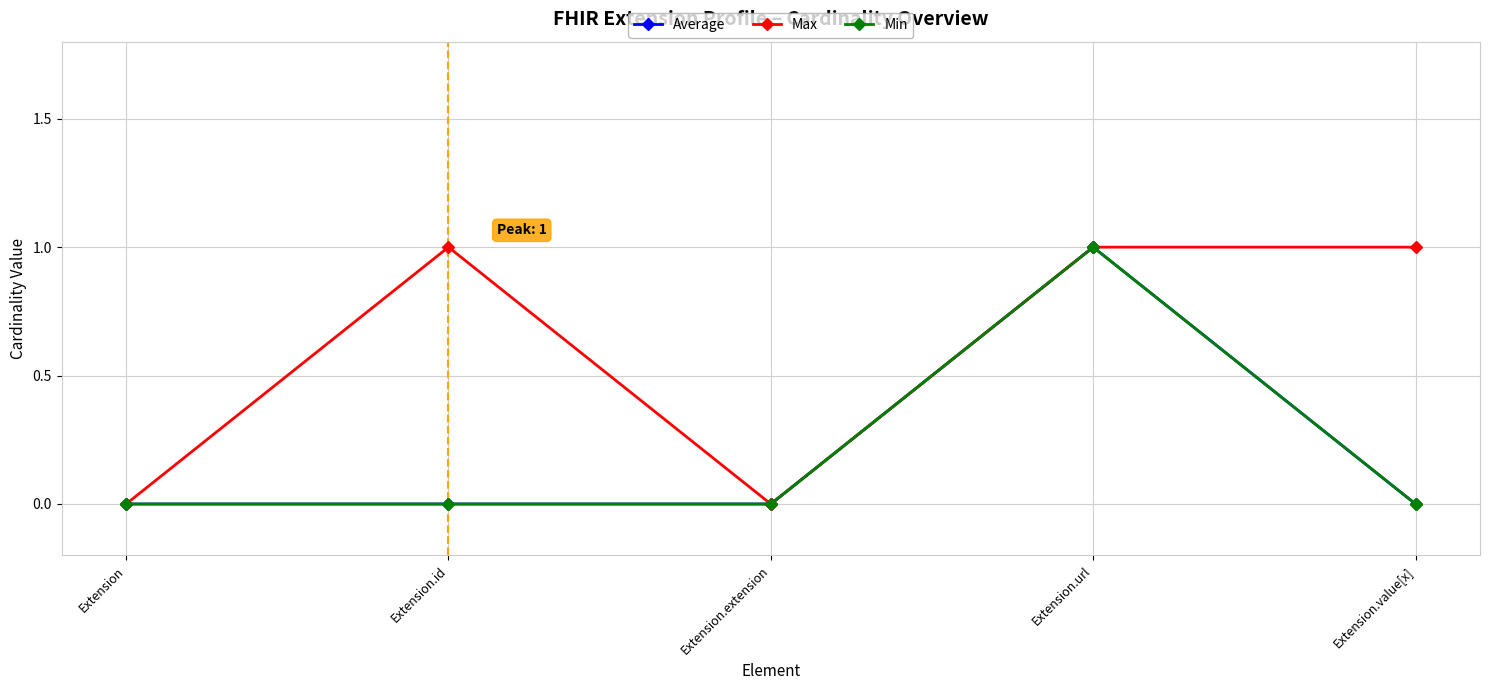

Is the value of Min at Extension greater than the value of Average at Extension.extension?

No